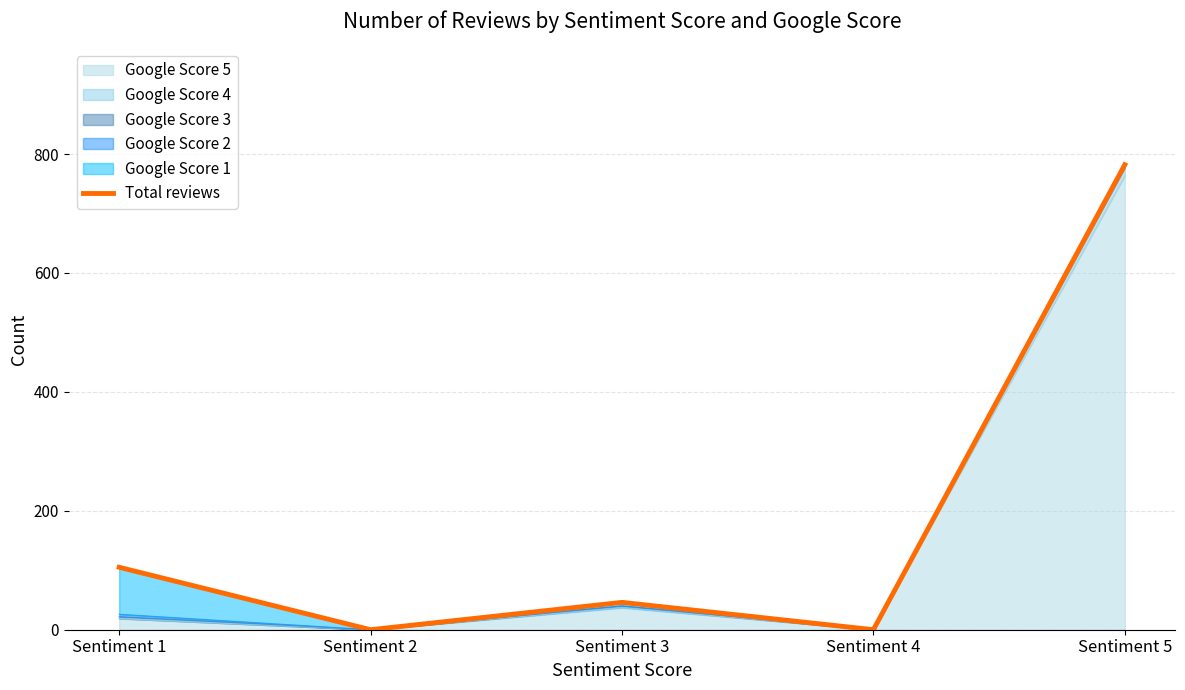

What is the difference between the maximum and second lowest values?

782